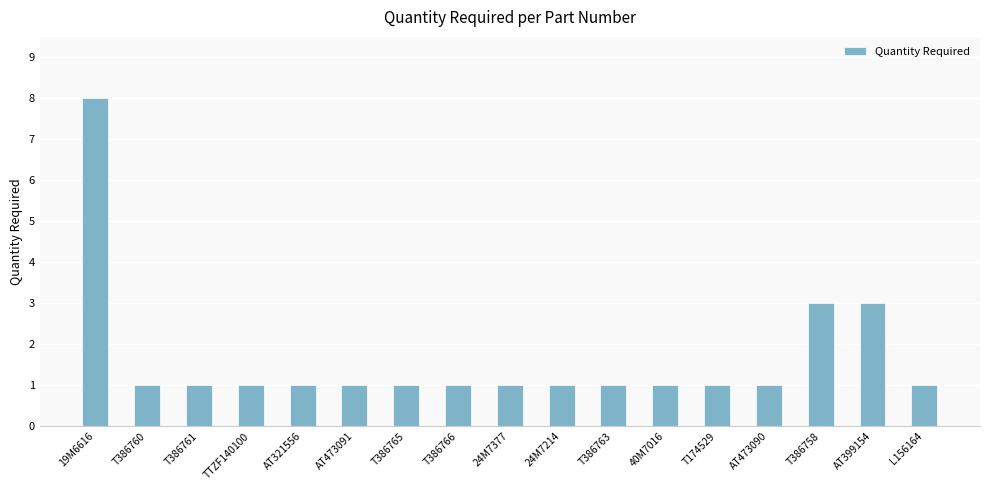

How many data points does each series have?

17